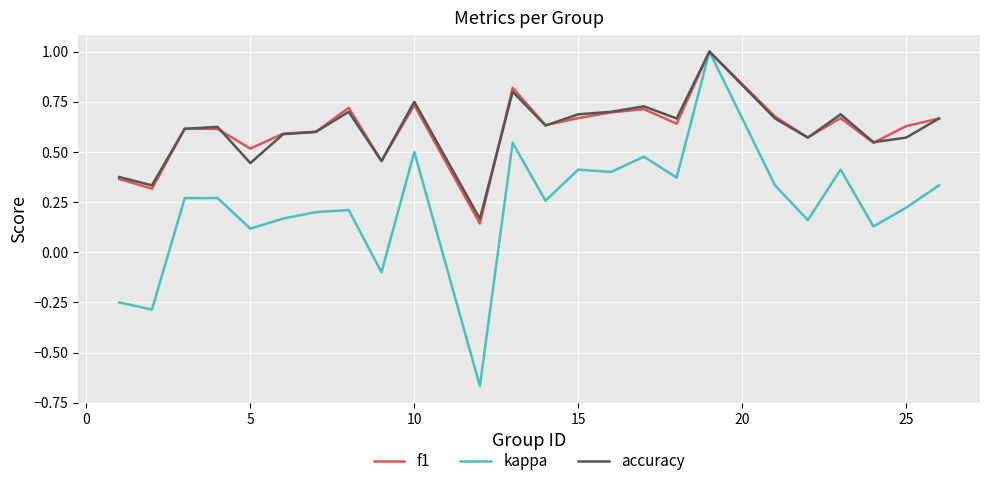

Which series has the largest range (max minus min)?

kappa